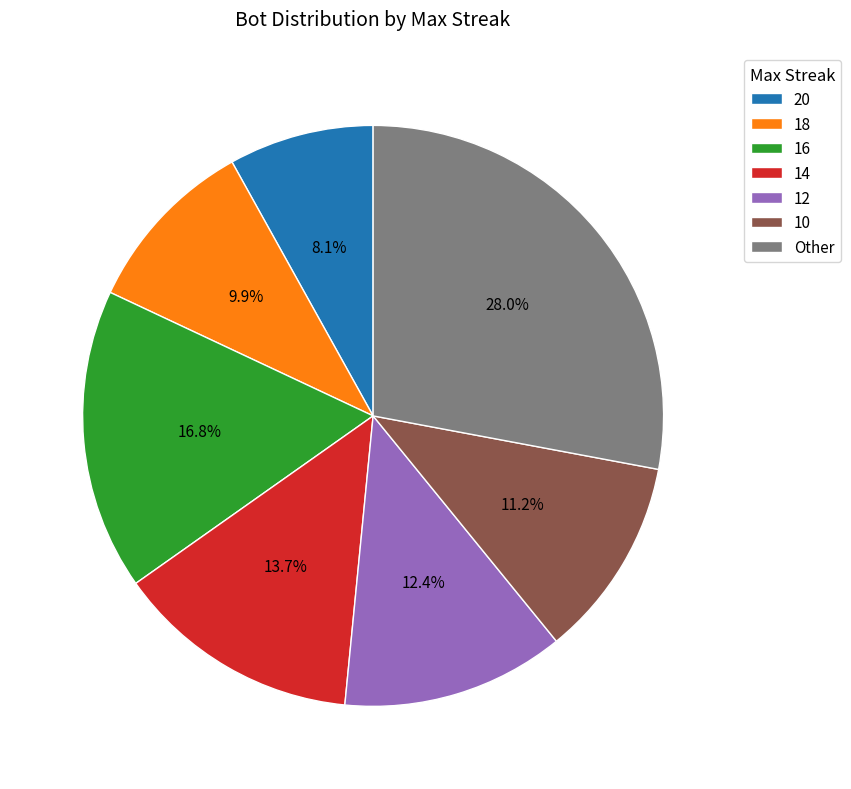

The Other slice represents 16% of the pie. True or false?

False